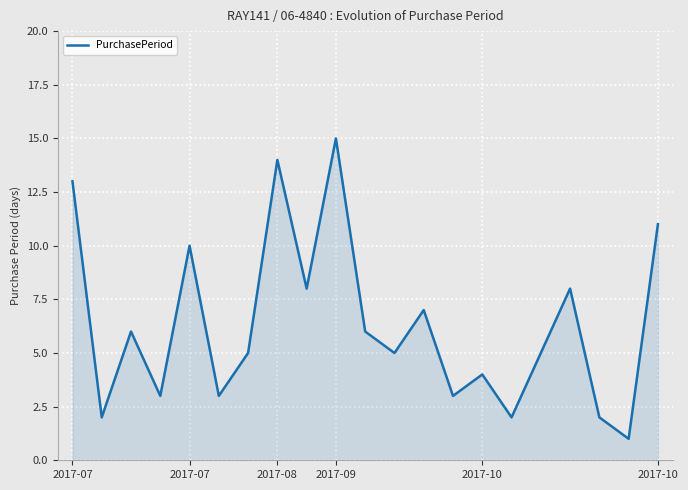

What is the difference between the second highest and second lowest values?

12